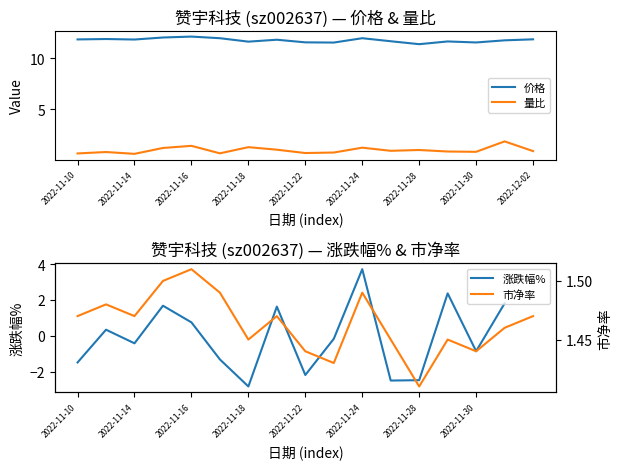

At how many categories does at least one series exceed 3?

17